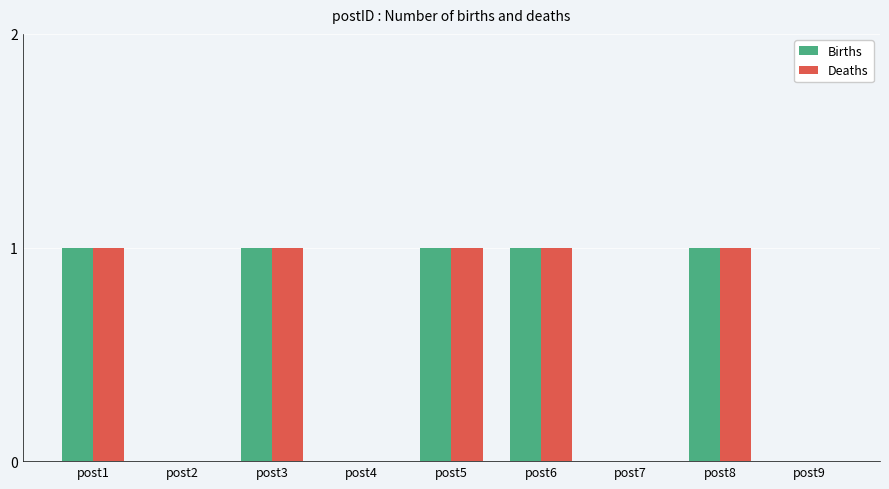

Read the Deaths value at post5.

1